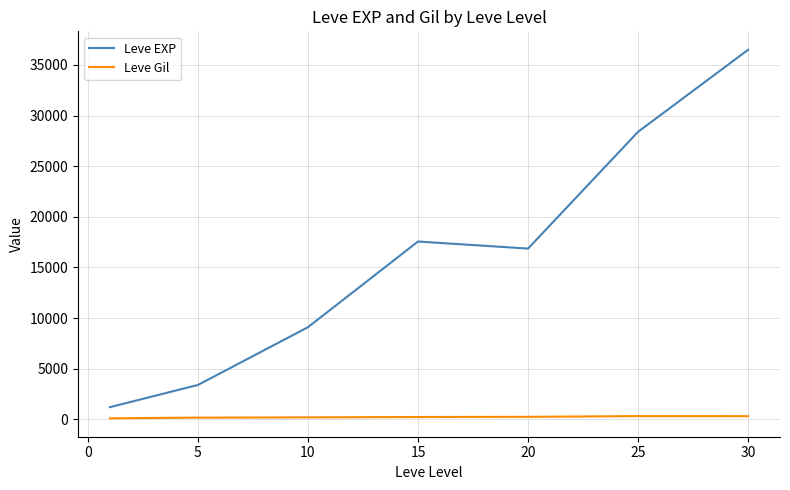

What is the difference between the maximum and minimum values in the Leve EXP series?

35279.2